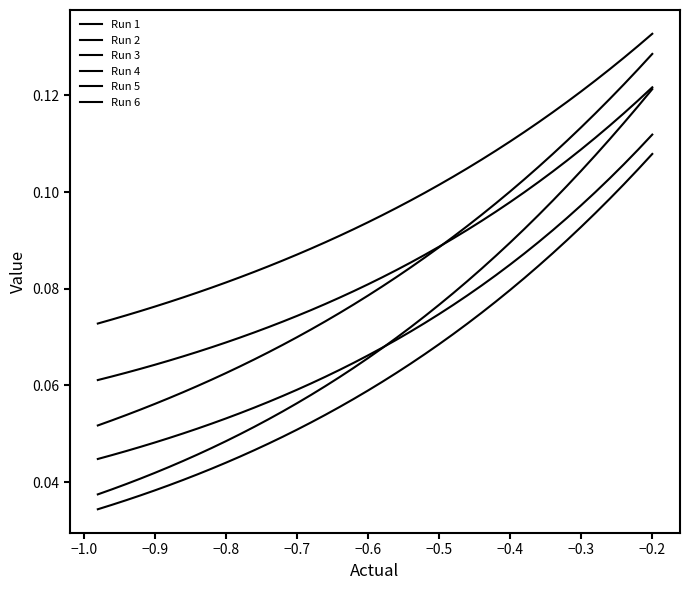

Does the chart display data point markers on the line(s)?

No